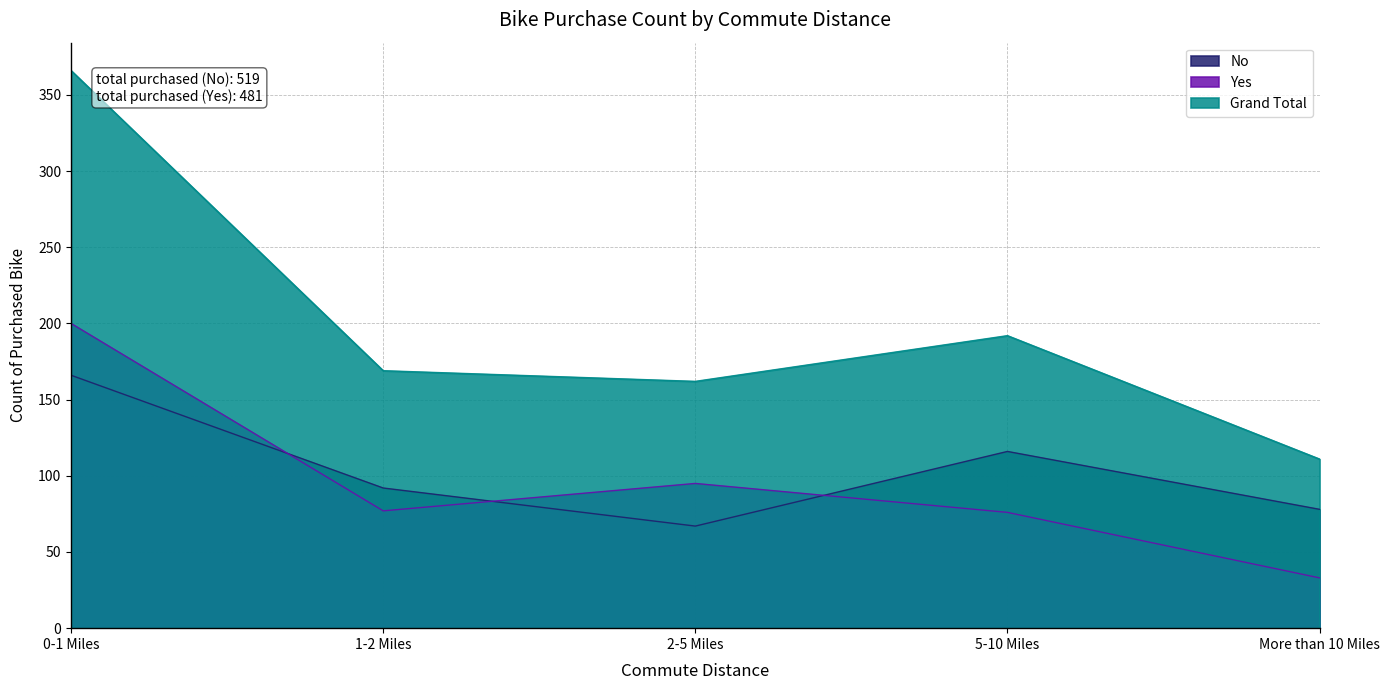

At which label is Grand Total closest to 238?

5-10 Miles